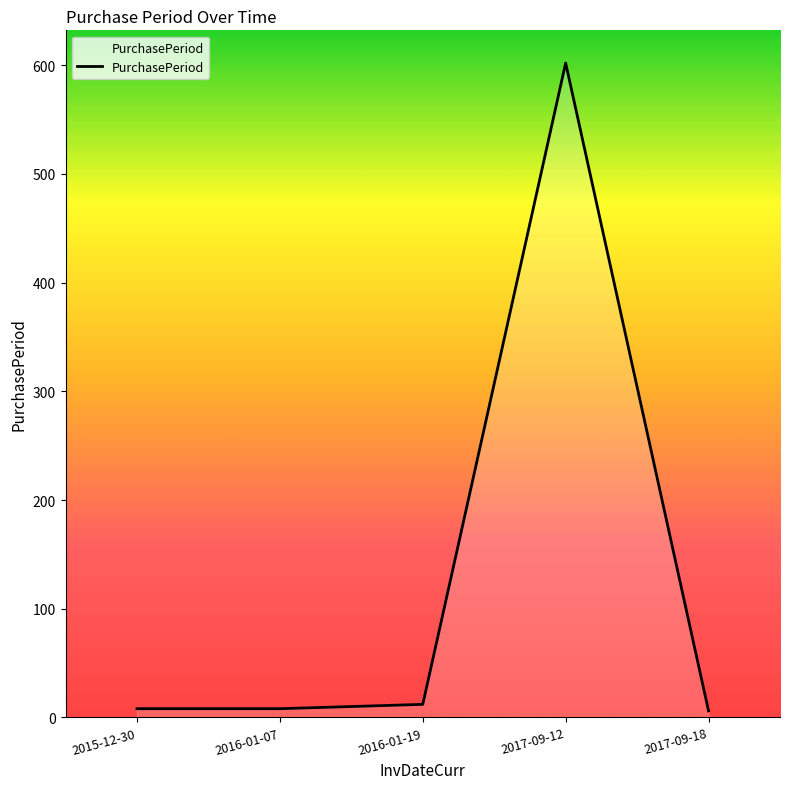

Is it true that the value at 2017-09-12 is 120?

False